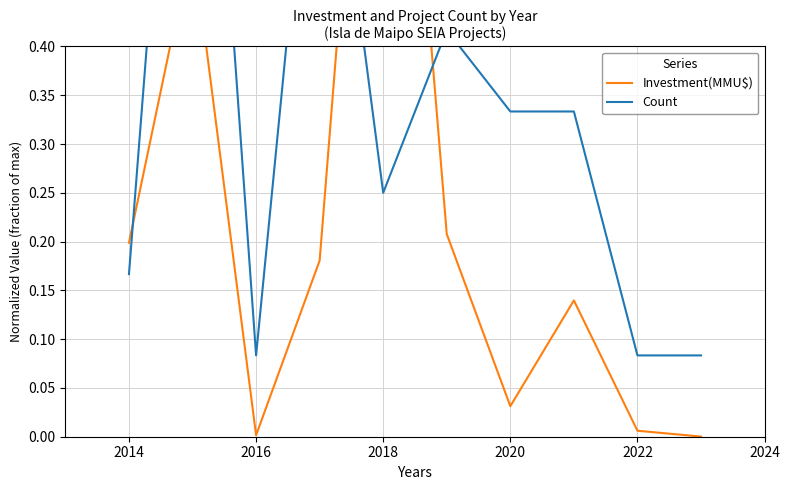

What is the sum of all Investment(MMU$) values?

2.3